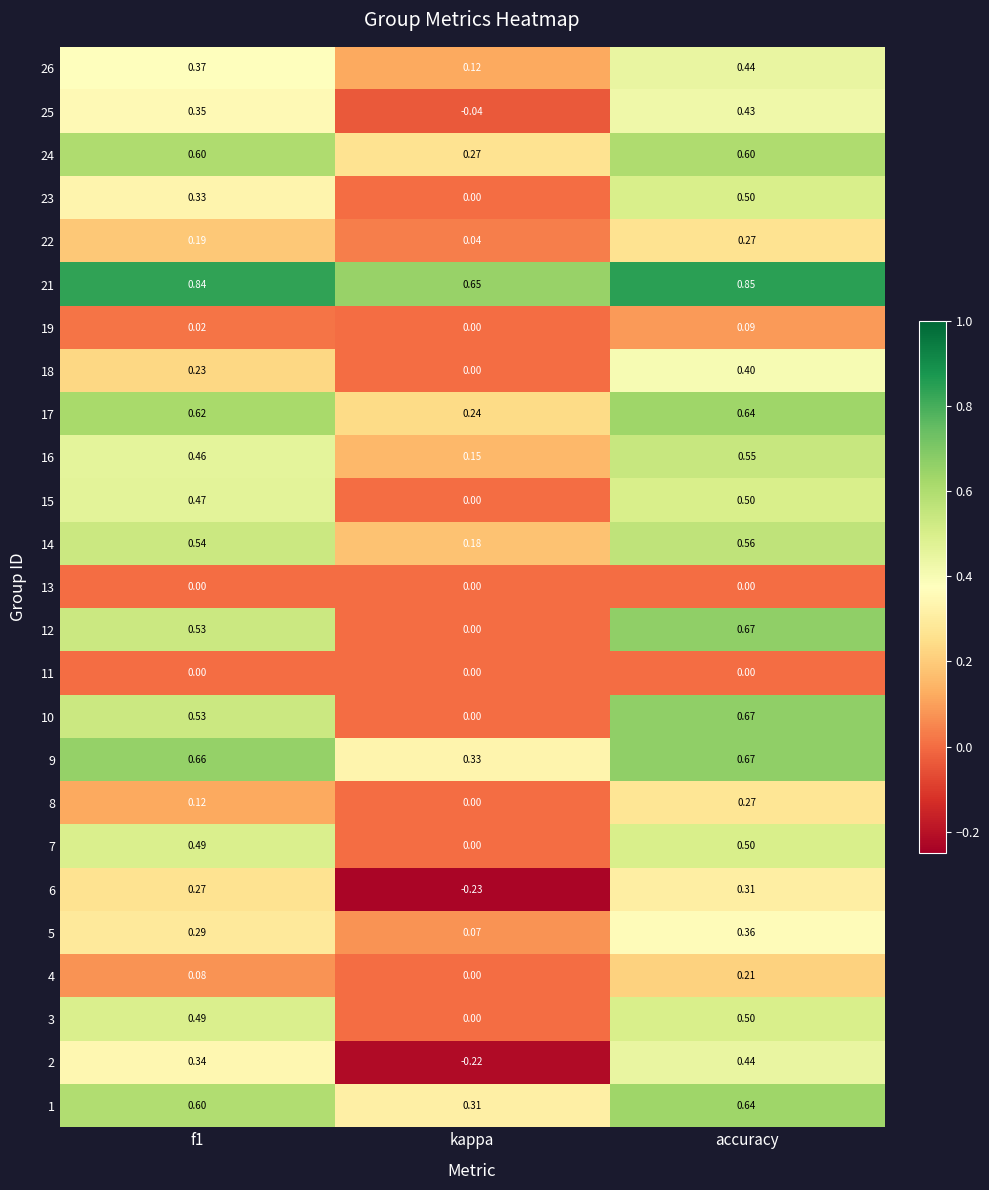

Which category has the lowest value across all series?

kappa